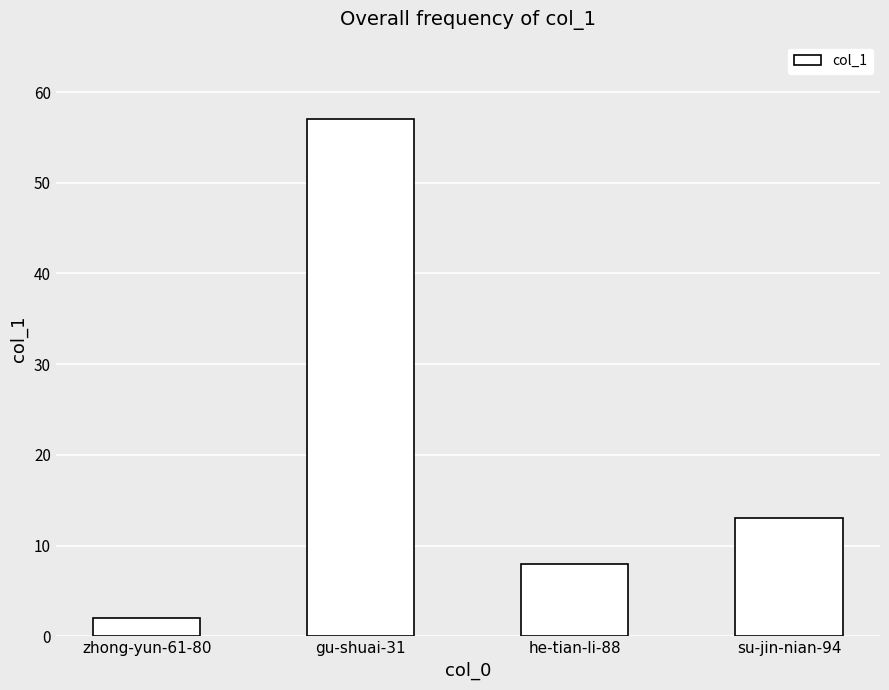

What is the sum of all values?

80